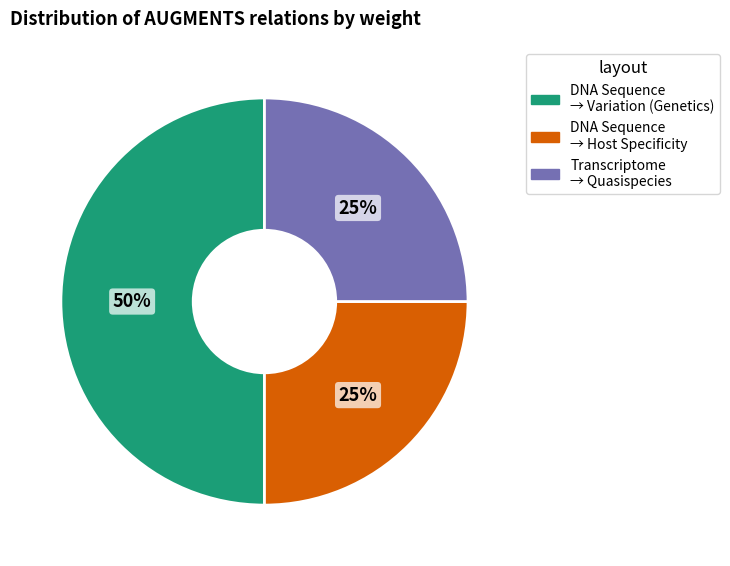

To the nearest percent, what is the difference between the largest and smallest slice percentages?

25%